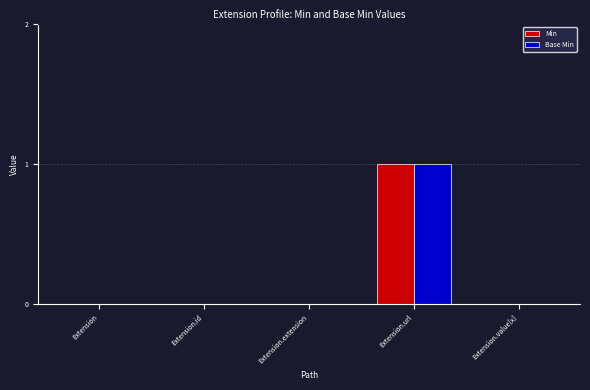

Is it true that Base Min equals 0 at Extension.extension?

True